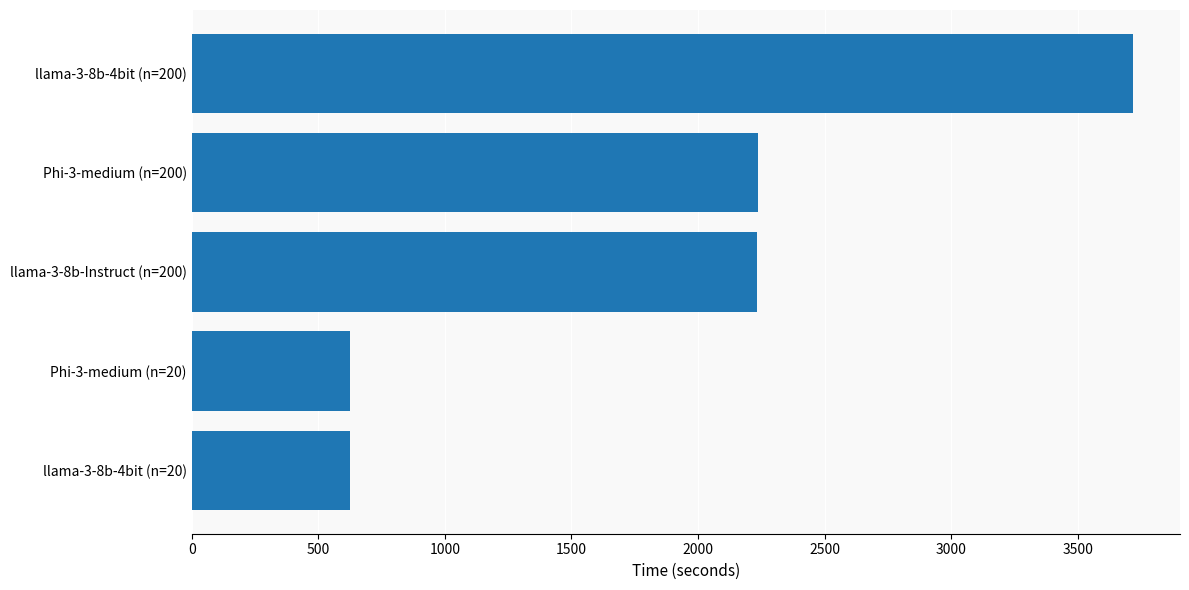

True or false: the data shows 2235.4 at Phi-3-medium (n=200).

True